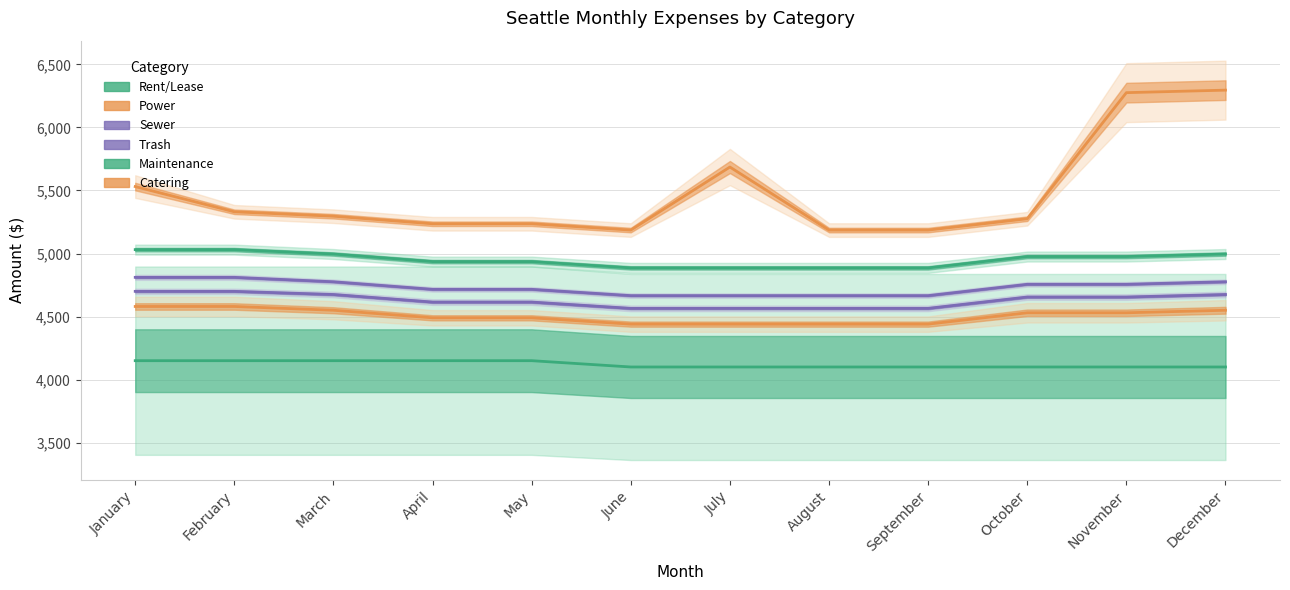

What is the difference between the Power values at August and May?

50